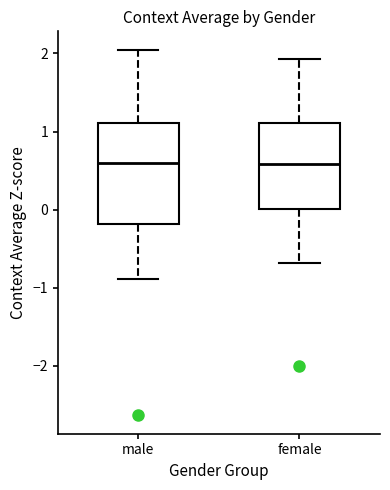

Reading left to right, transcribe this box plot: for each box, give where its median line is, the range the box spans, and where its two whiskers end, as read against the y-axis. The values are not printed on the chart, so give them approximately, as read against the axis.

male: median 0.6, box -0.2 to 1.1, whiskers -0.9 to 2.0
female: median 0.6, box 0.0 to 1.1, whiskers -0.7 to 1.9